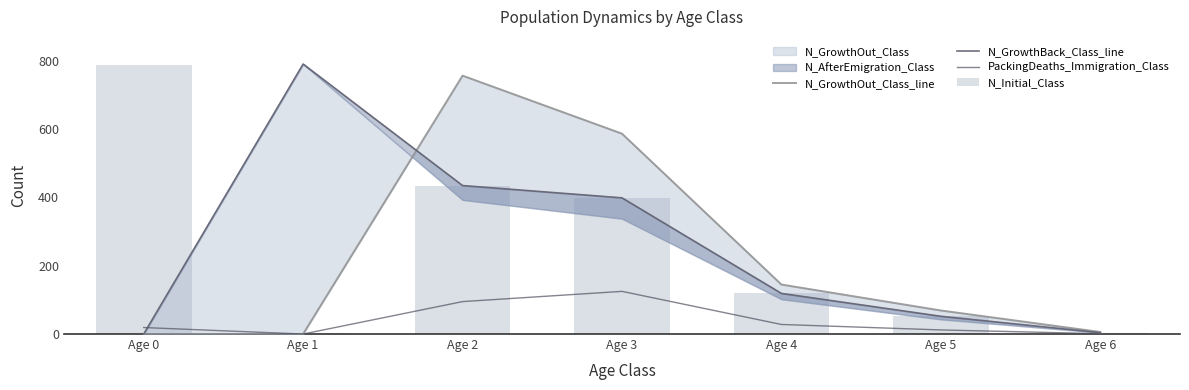

At which category is the sum across all series the highest?

Age 2